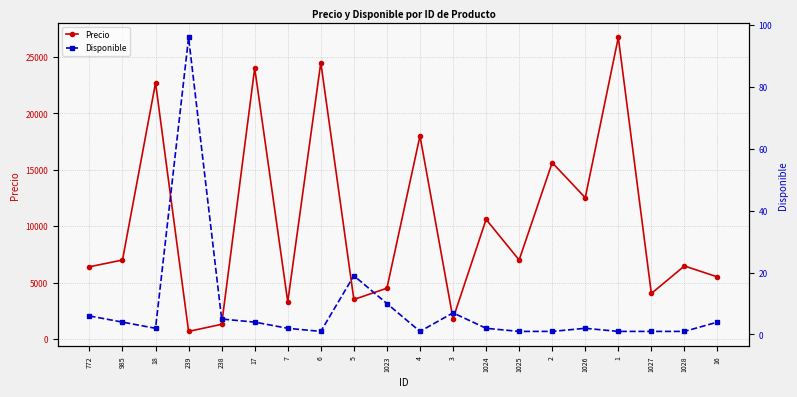

What is the total value across all series at 5?

3519